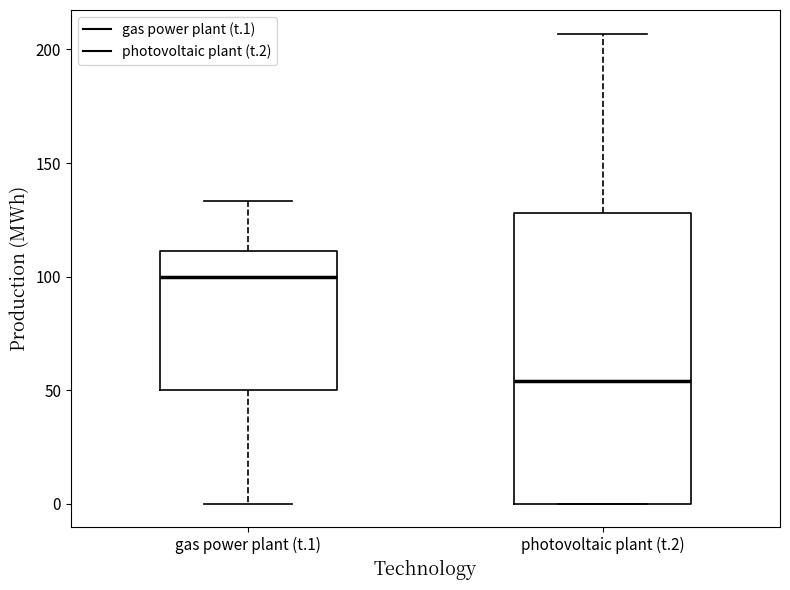

Where is the lower edge of the box for gas power plant (t.1) on the y-axis? The values are not printed on the chart, so give them approximately, as read against the axis.

50